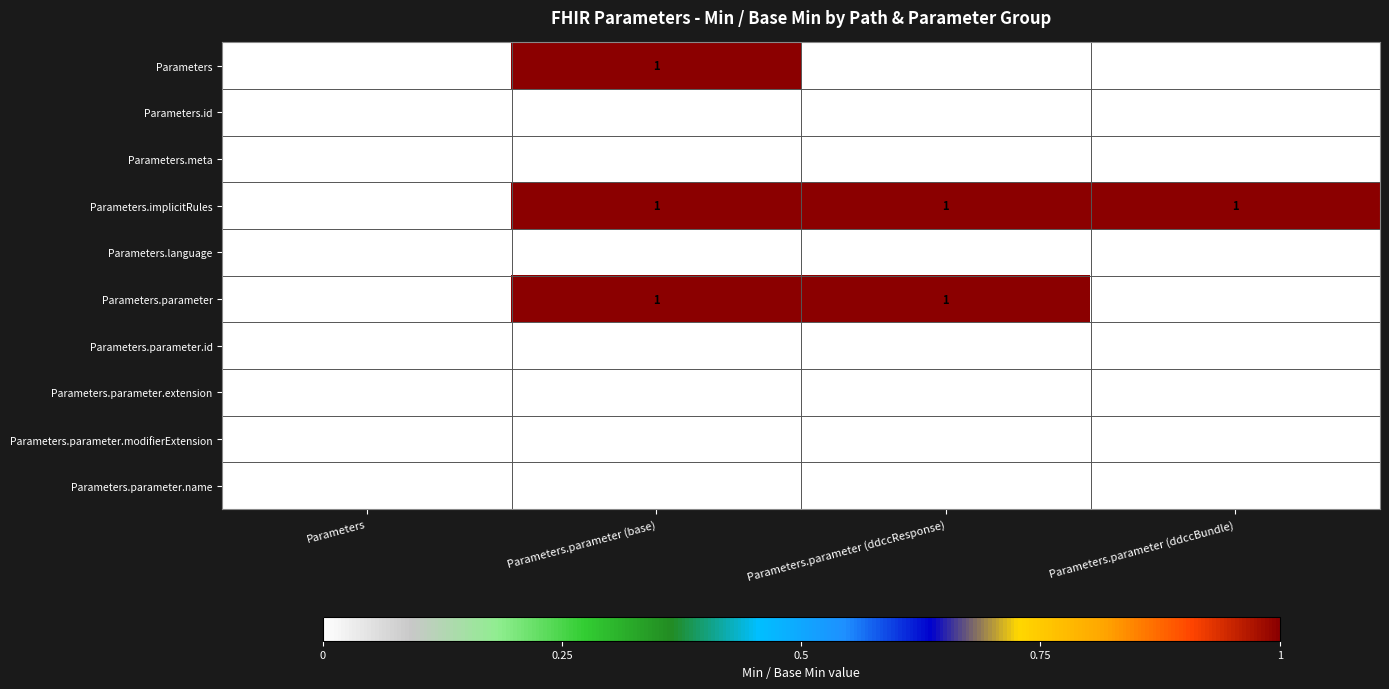

How many Parameters values are between 0 and 1?

4